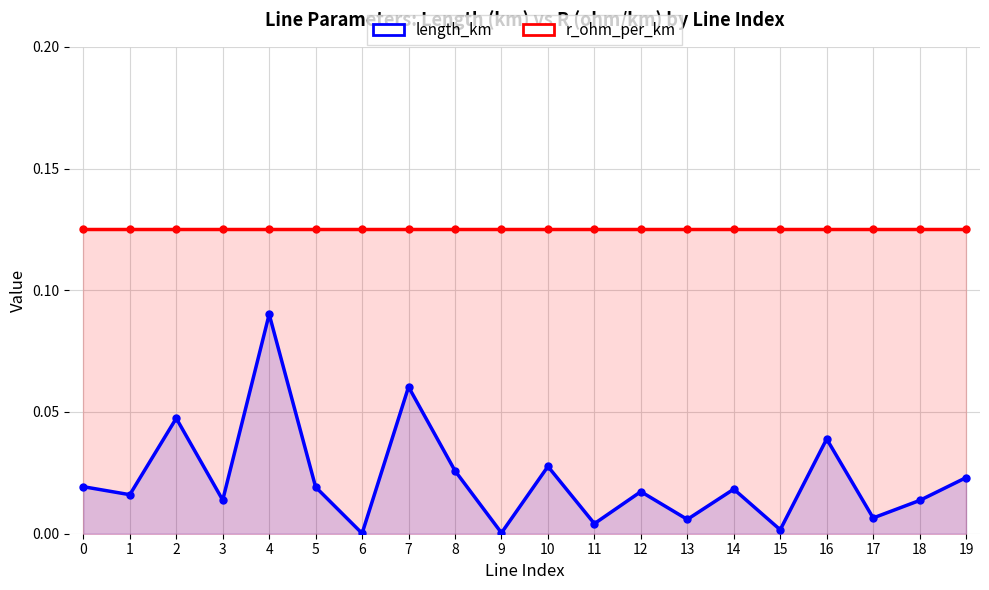

What value does the r_ohm_per_km series have at 18?

0.1